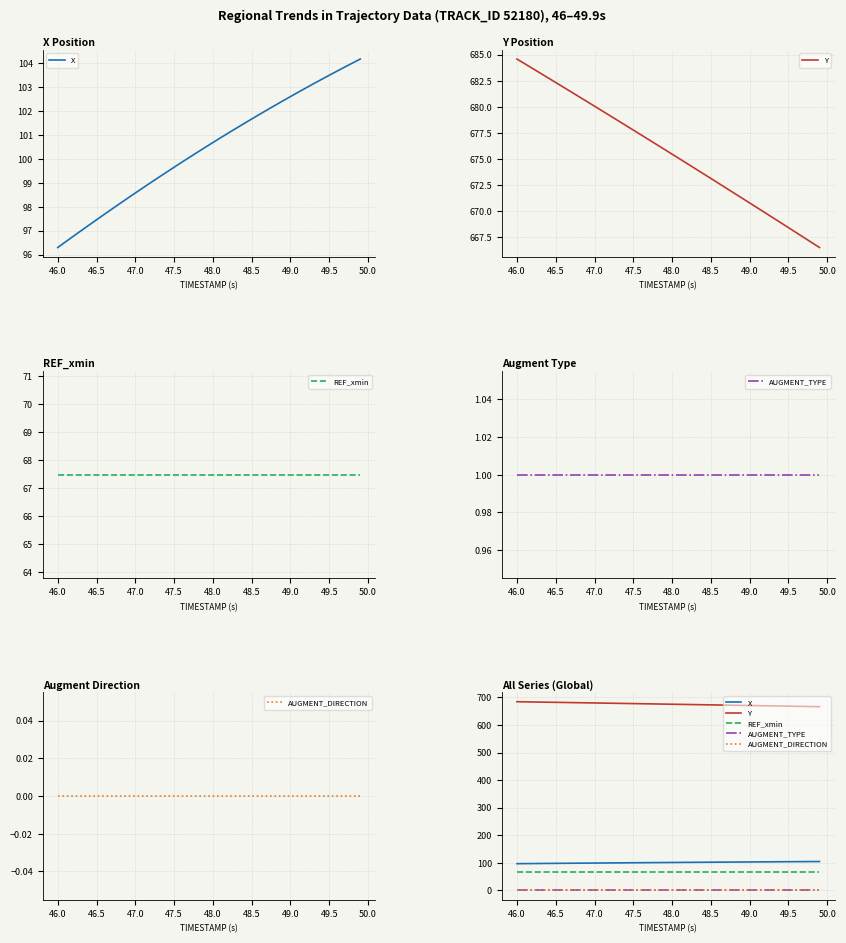

True or false: AUGMENT_TYPE has more than 2 interior local peaks.

False